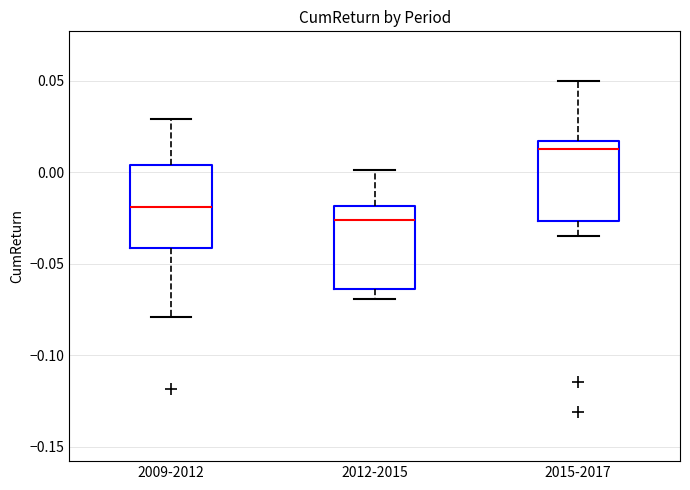

Where is the upper edge of the box for 2012-2015 on the y-axis? The values are not printed on the chart, so give them approximately, as read against the axis.

-0.020